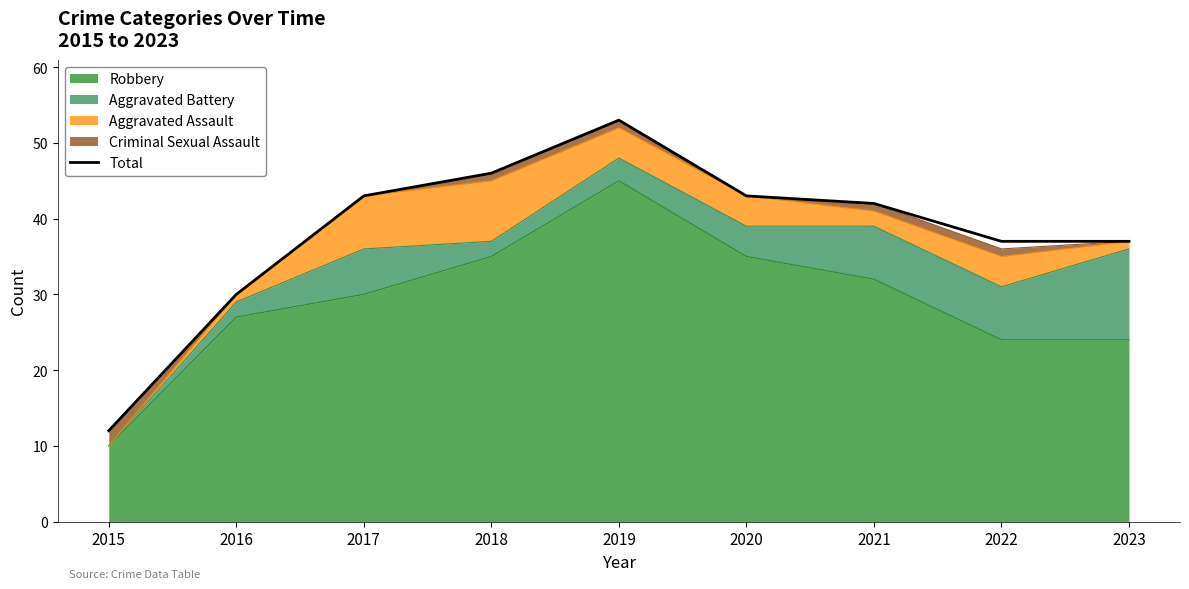

What is the maximum value shown in the chart?

53